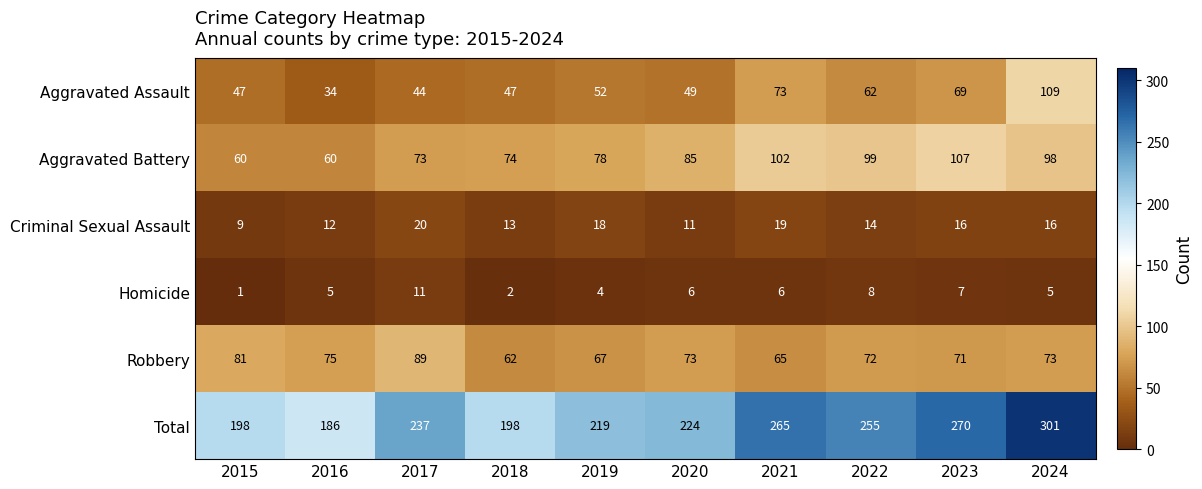

True or false: Aggravated Assault has a value of 47 at 2015.

True